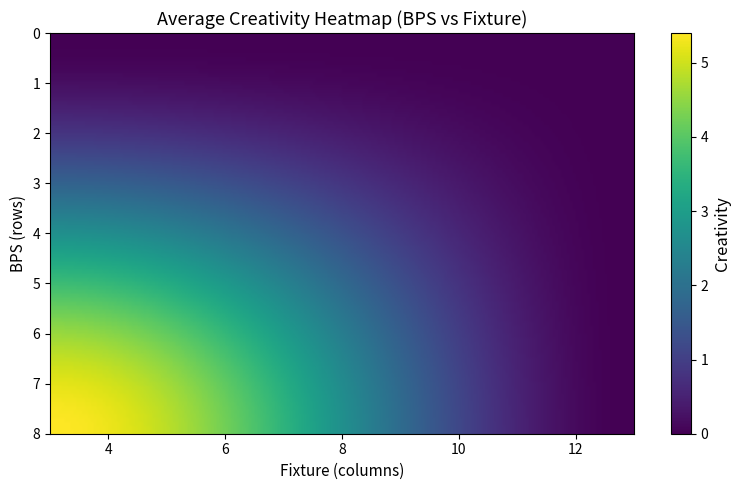

How many distinct data groups are displayed?

2